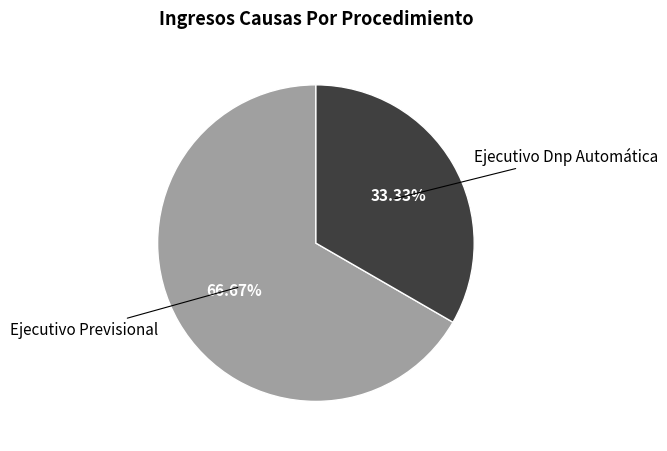

To the nearest percent, what is the average slice percentage?

50%